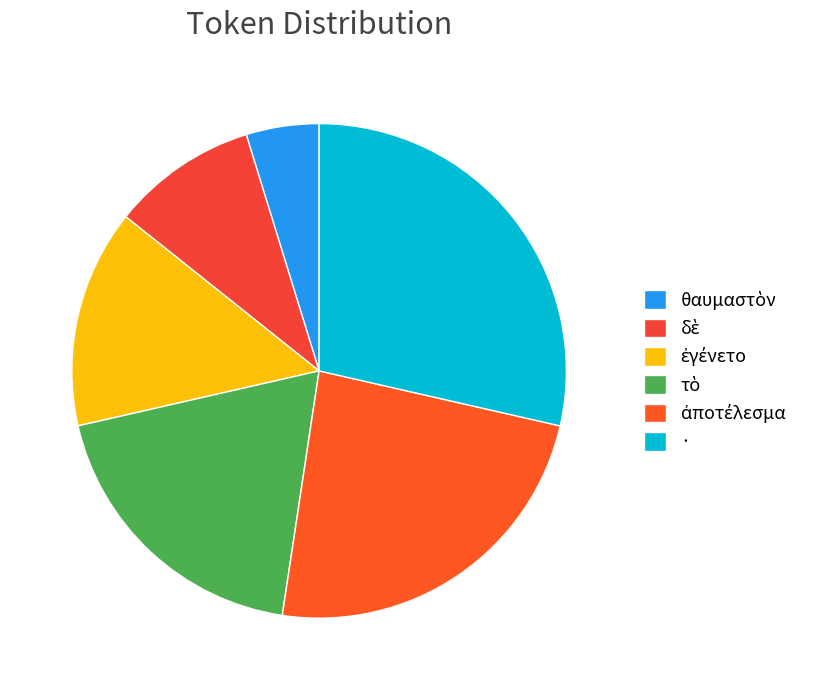

Which slice is the smallest?

θαυμαστὸν